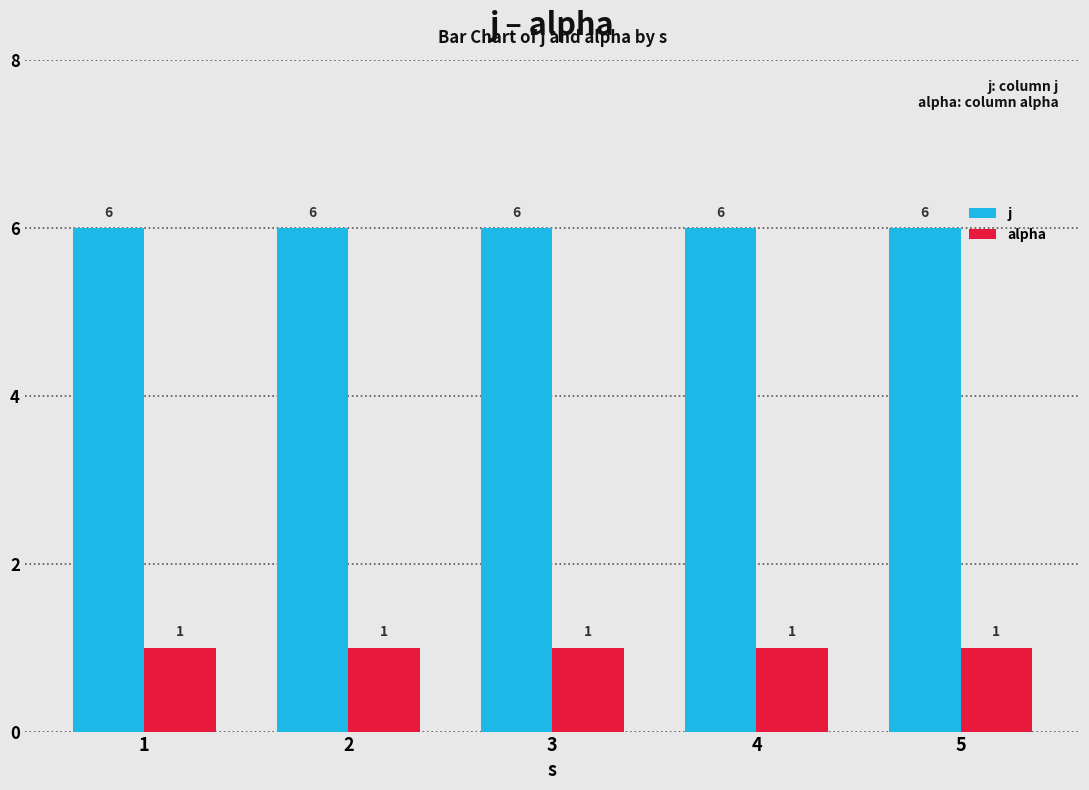

What are all the series names shown in the legend?

j, alpha